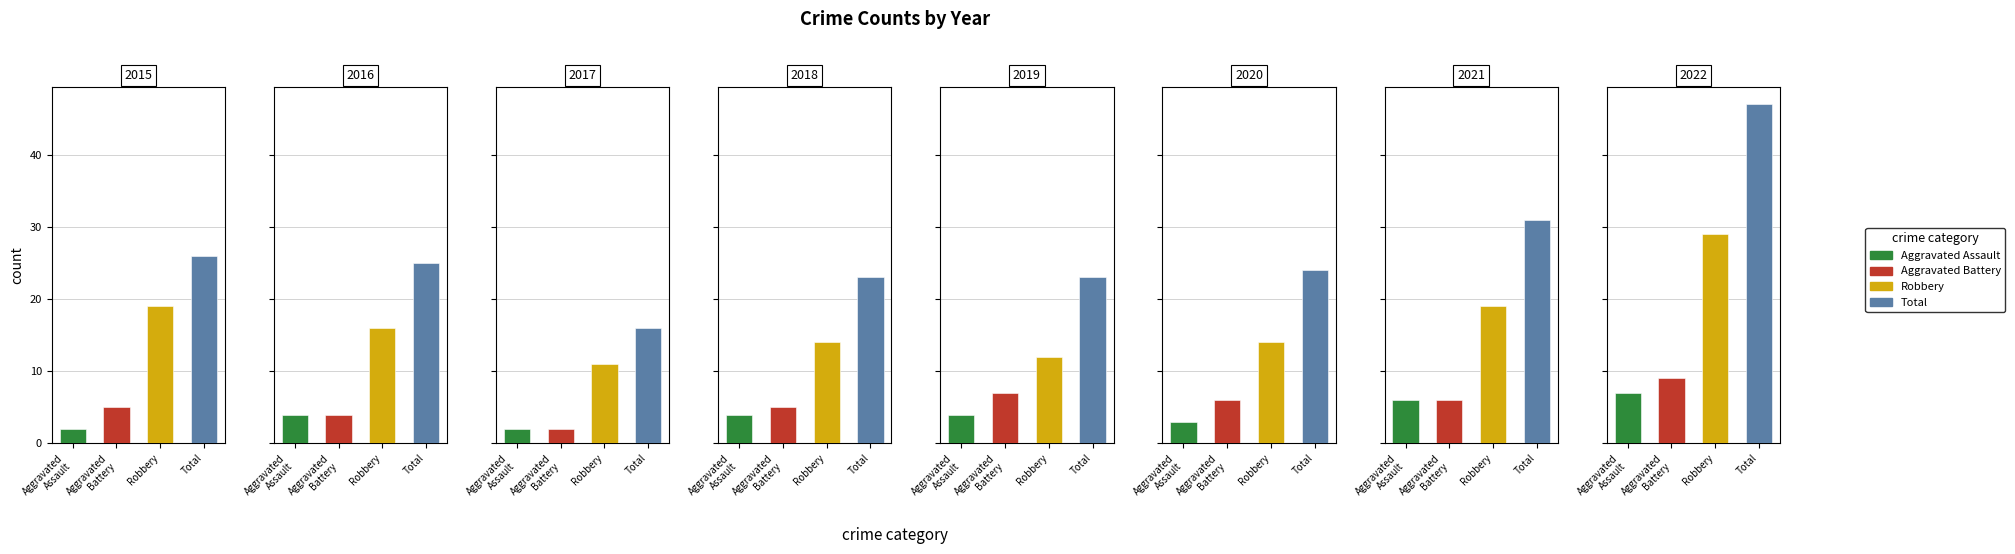

Reading left to right, list all the values displayed in this chart.

Aggravated Assault: 2015=2	2016=4	2017=2	2018=4	2019=4	2020=3	2021=6	2022=7
Aggravated Battery: 2015=5	2016=4	2017=2	2018=5	2019=7	2020=6	2021=6	2022=9
Robbery: 2015=19	2016=16	2017=11	2018=14	2019=12	2020=14	2021=19	2022=29
Total: 2015=26	2016=25	2017=16	2018=23	2019=23	2020=24	2021=31	2022=47